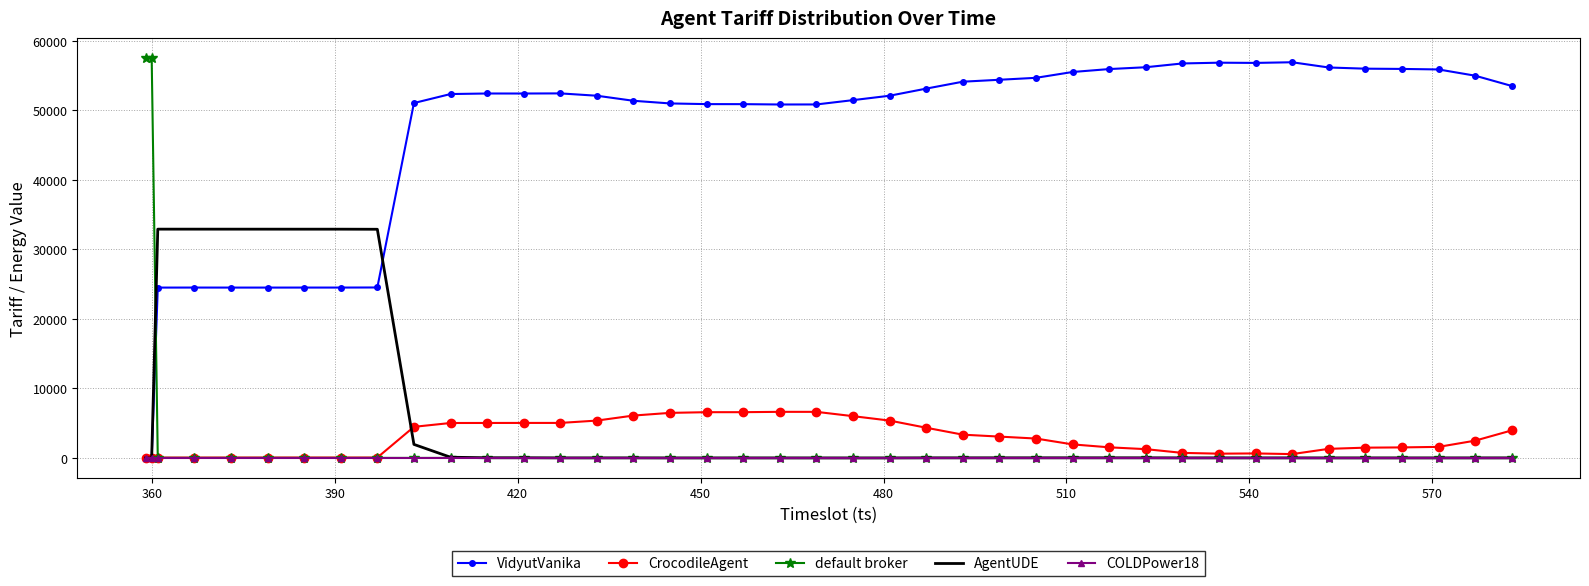

What is the sum of all default broker values?

115395